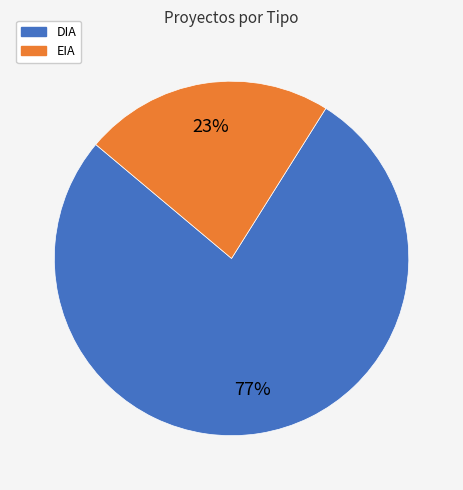

What is the ratio of the value at EIA to the value at DIA?

0.3